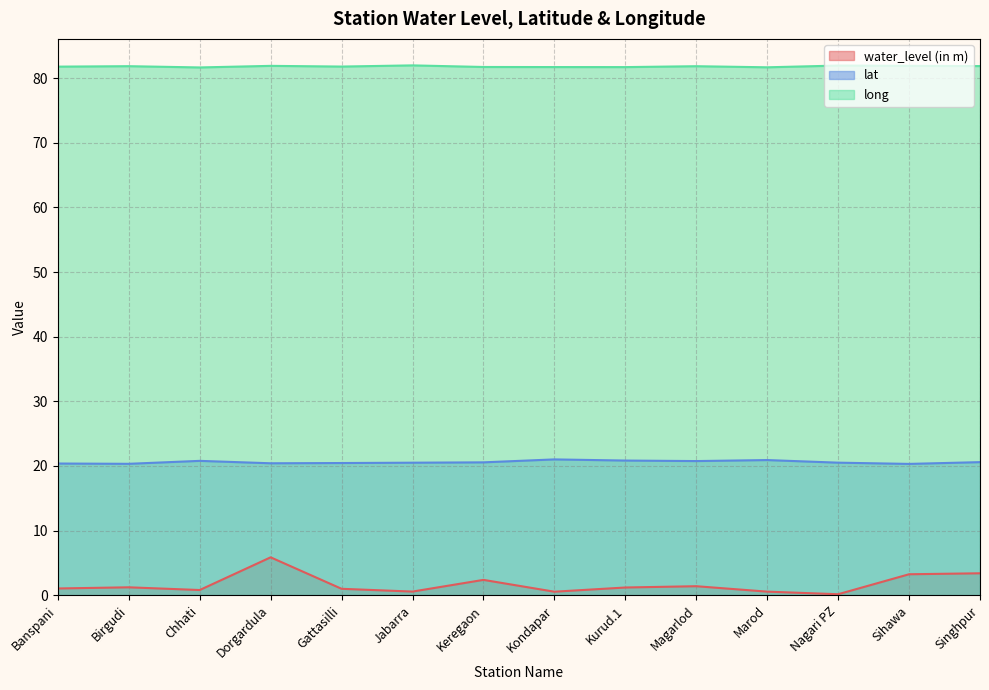

Which series has the largest total across all categories?

long